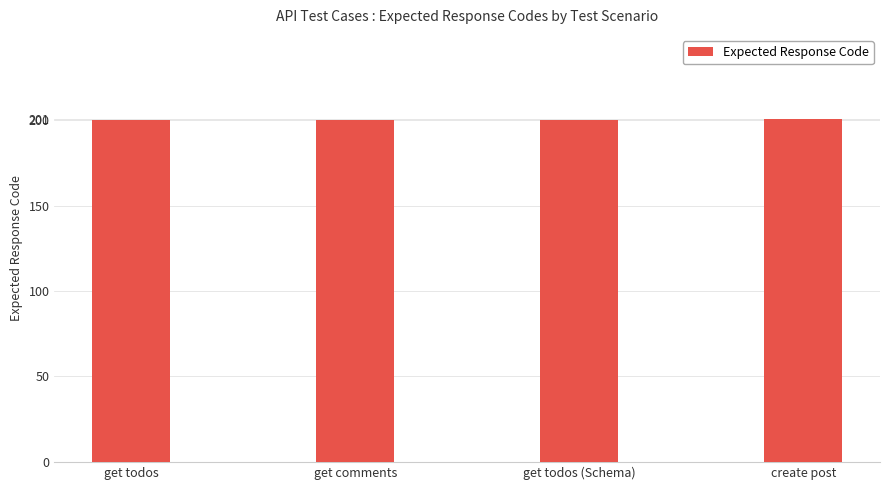

What is the smallest value displayed?

200